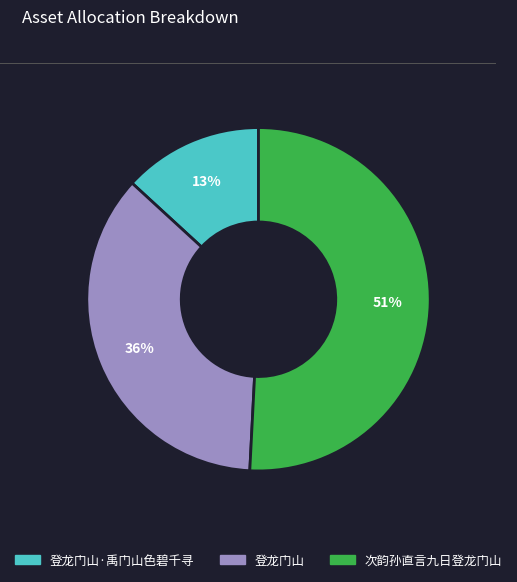

Is there any slice that represents more than half of the pie?

Yes